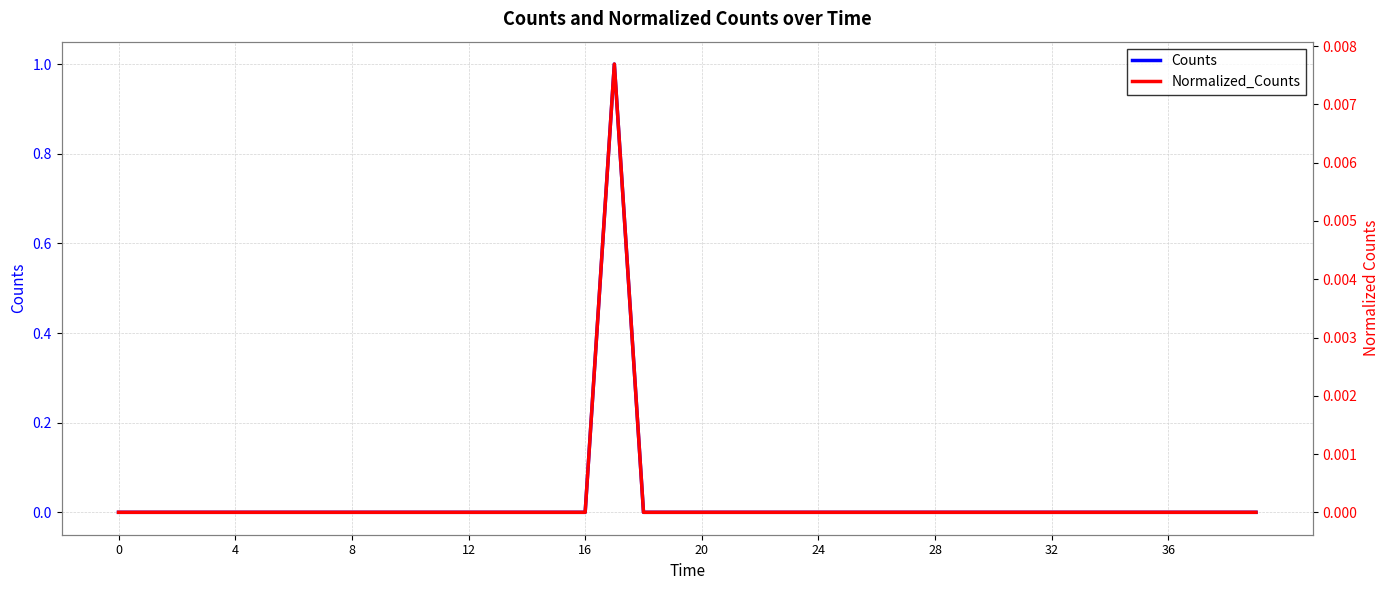

What is the difference between the maximum and minimum values in the Counts series?

1.0